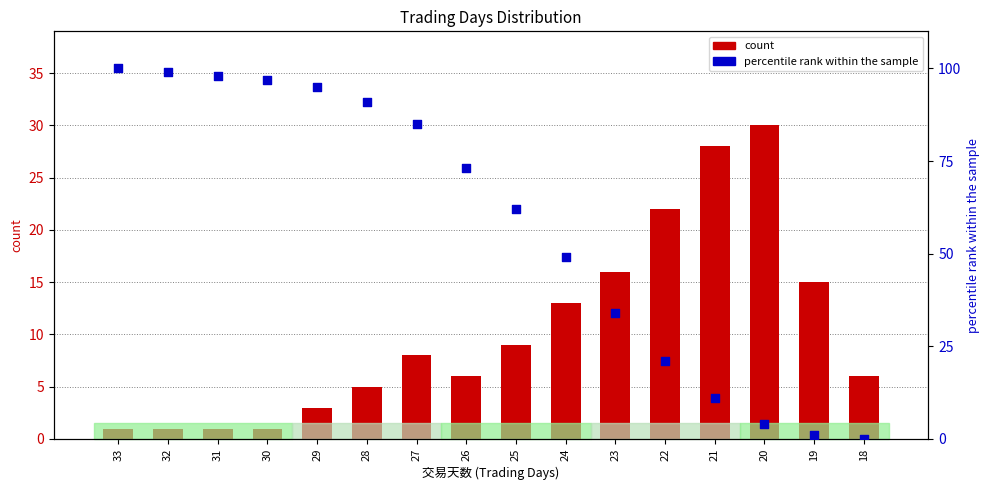

What is the total value across all series at 29?

98